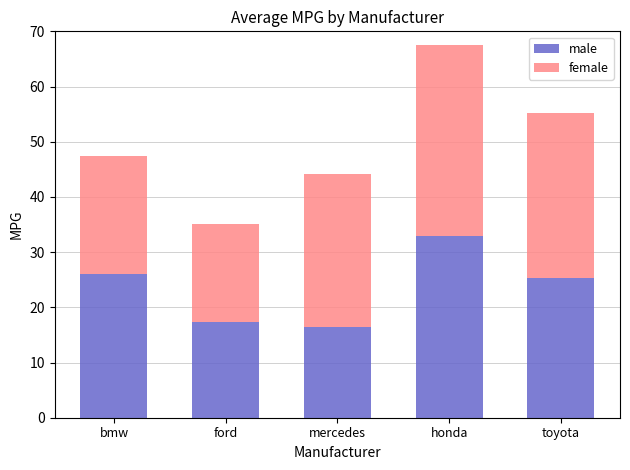

At which category is the sum across all series the highest?

honda